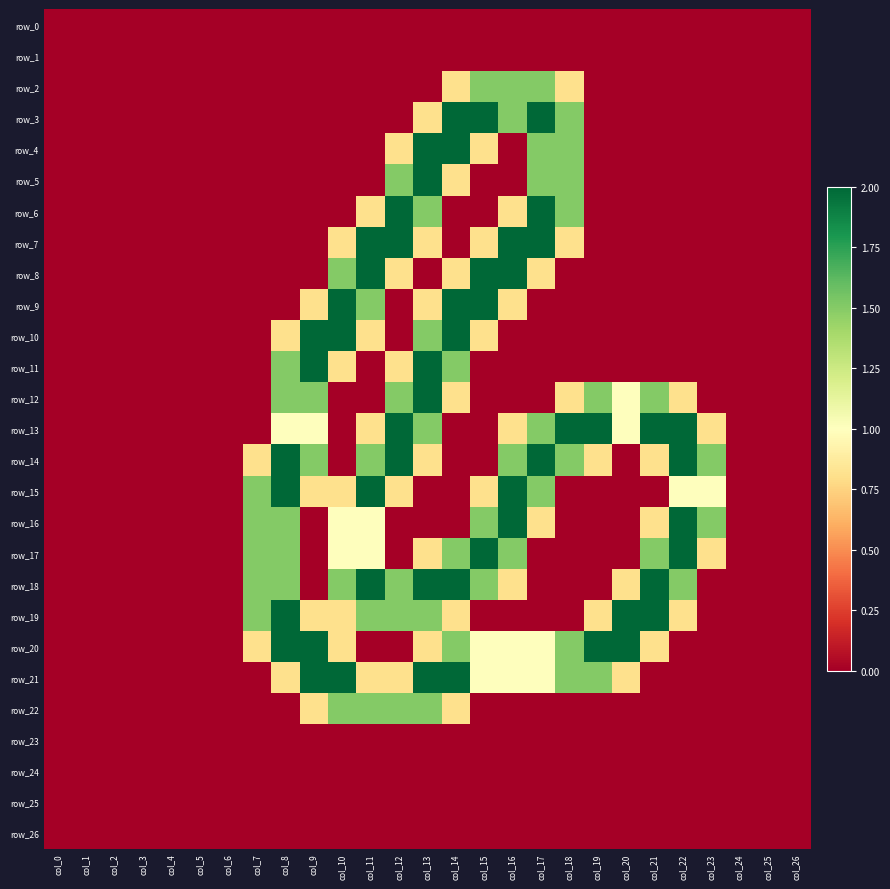

At which category is the sum across all series the highest?

col_13